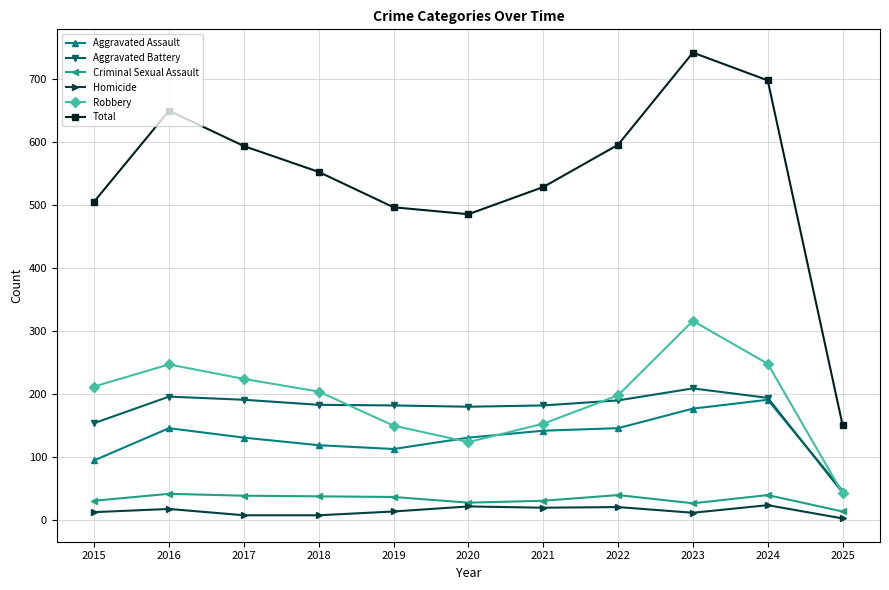

What is the maximum value shown in the chart?

741